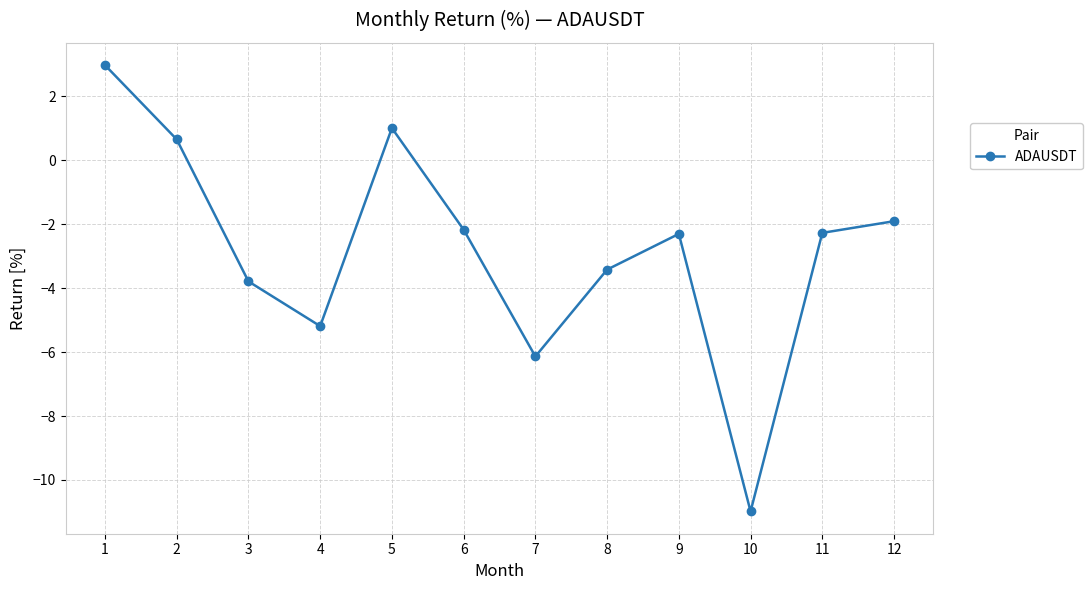

What is the change in value from 8 to 9?

+1.1